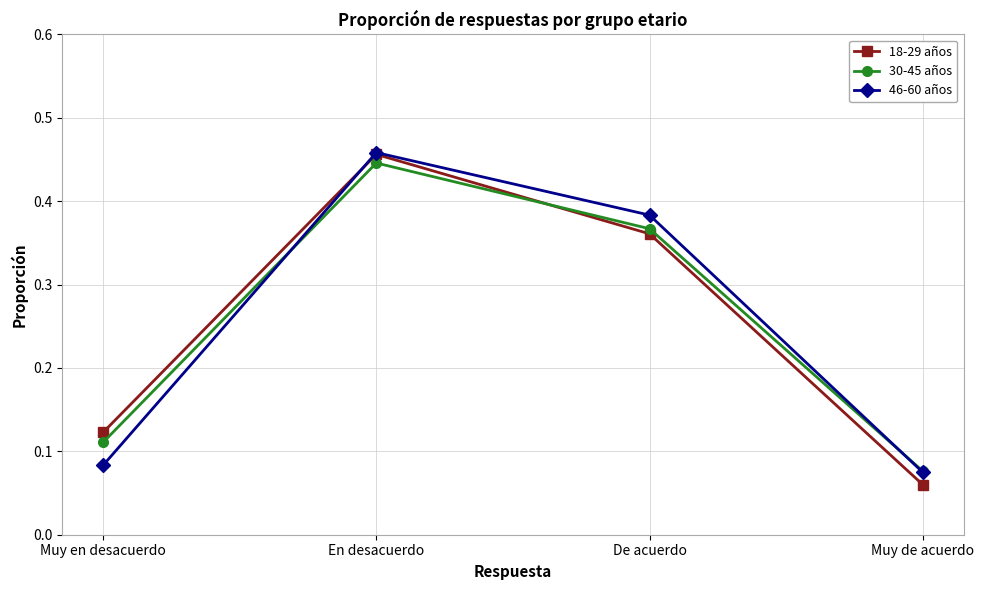

Which series ends up on top after the final intersection of 18-29 años and 30-45 años?

30-45 años